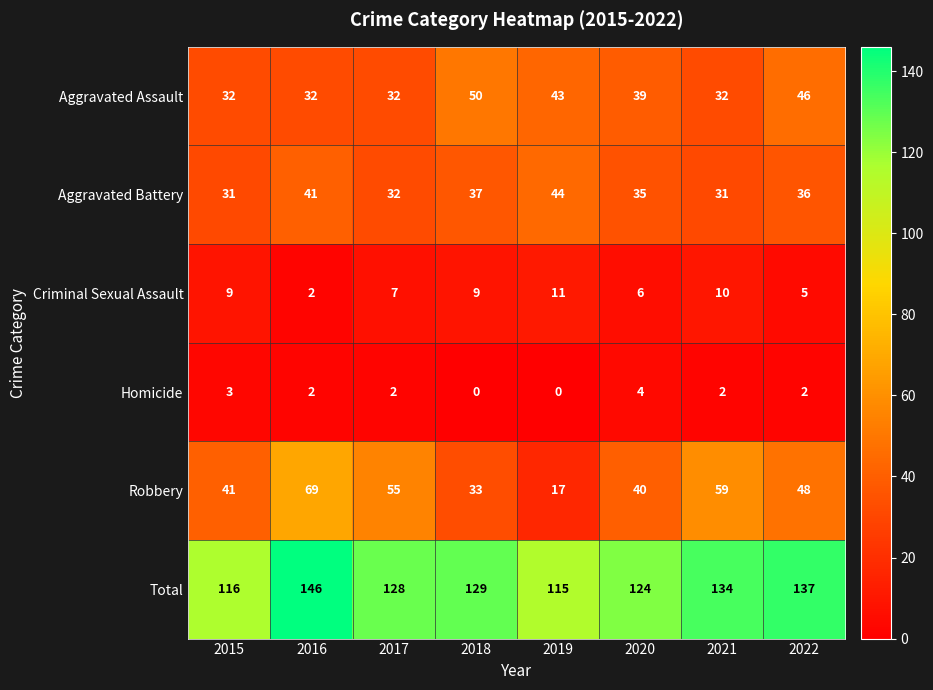

At which label is Aggravated Battery closest to 37?

2018